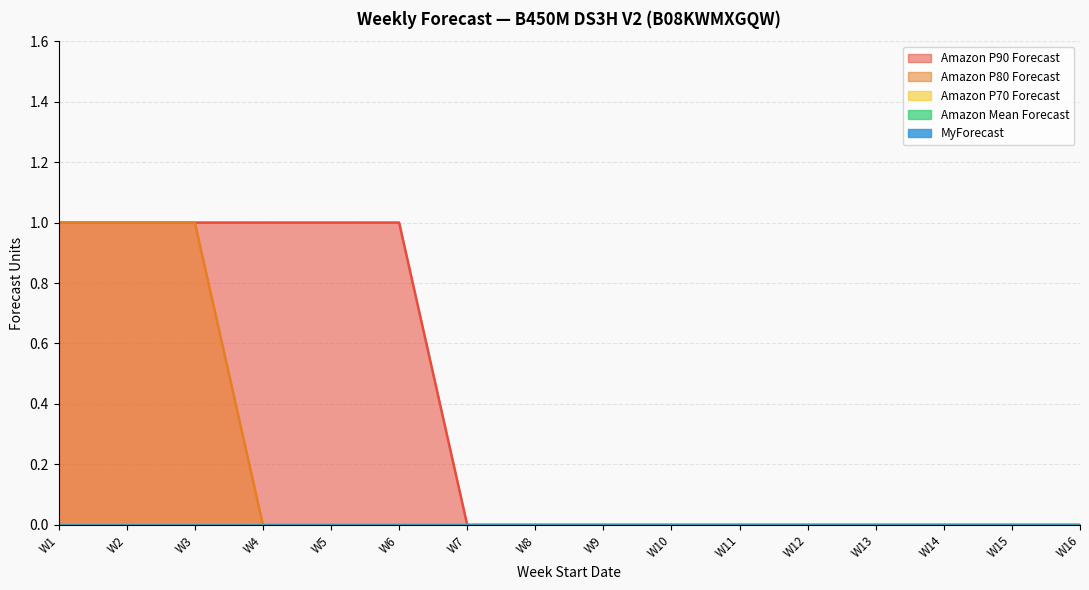

At how many categories does at least one series exceed 0?

6